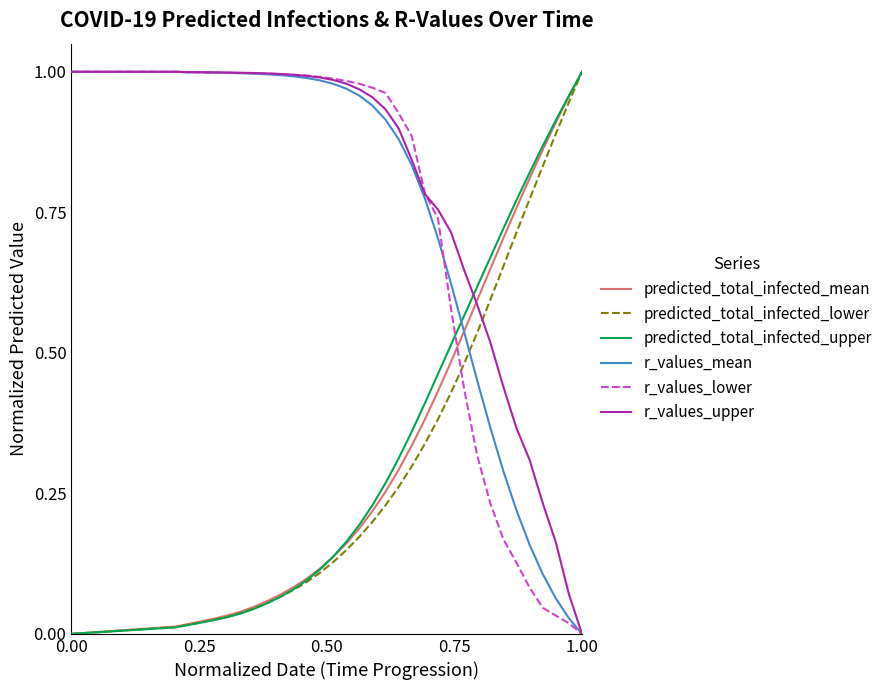

True or false: r_values_mean and predicted_total_infected_lower intersect in this chart.

True